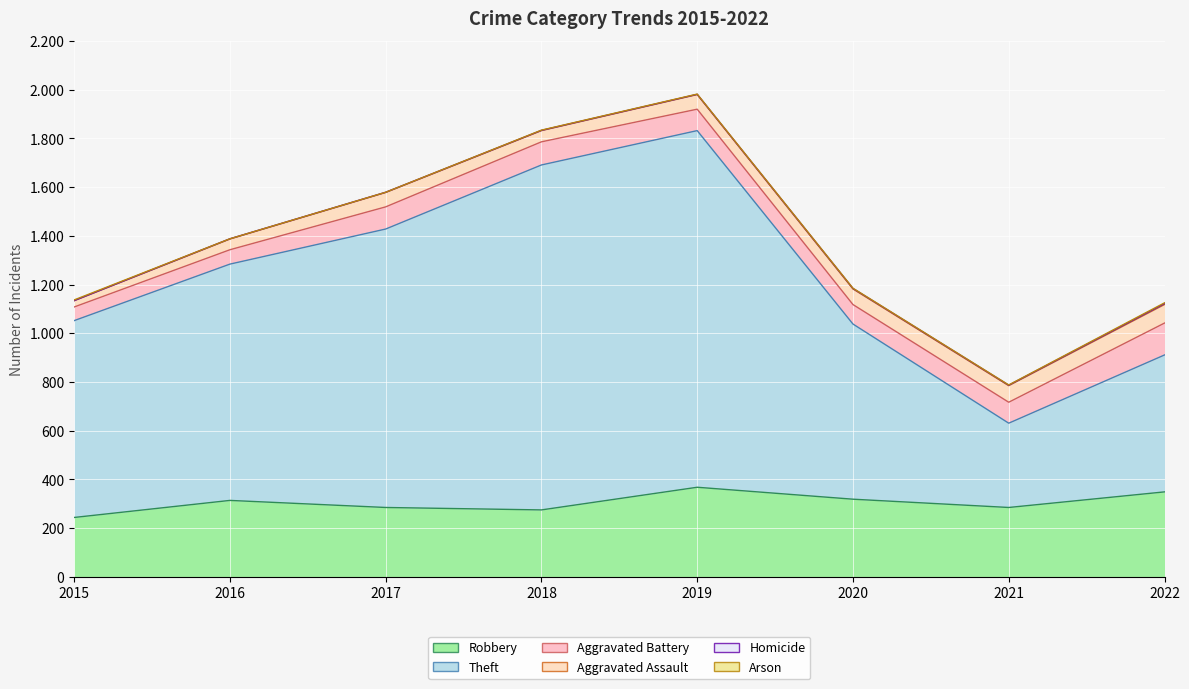

What is the highest value of the Theft series?

1464